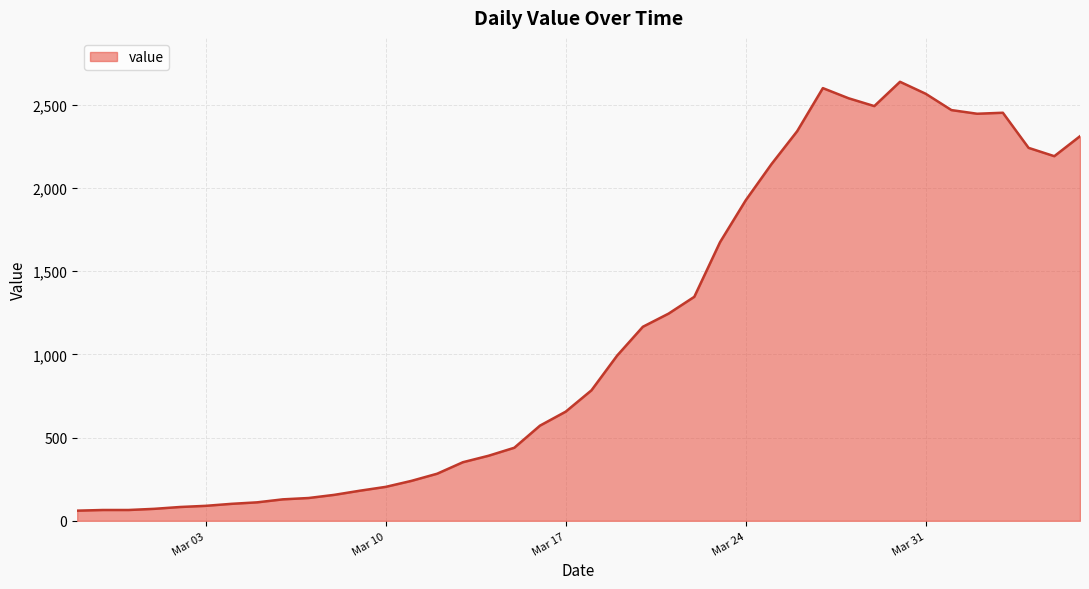

What is the greatest value displayed?

2638